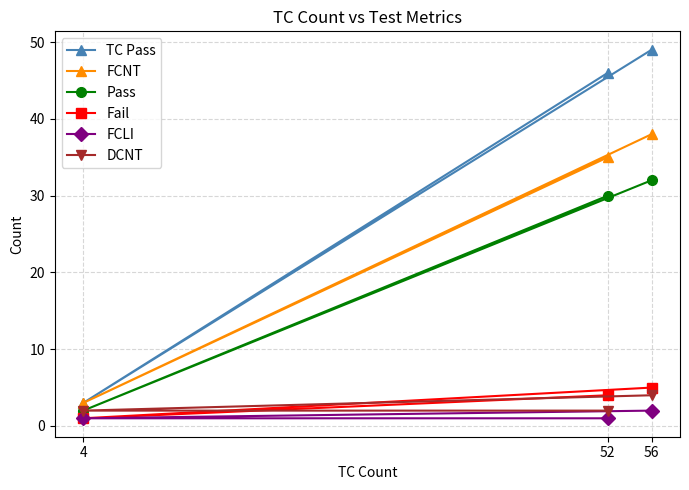

Which series changed the most between 56 and 4?

TC Pass